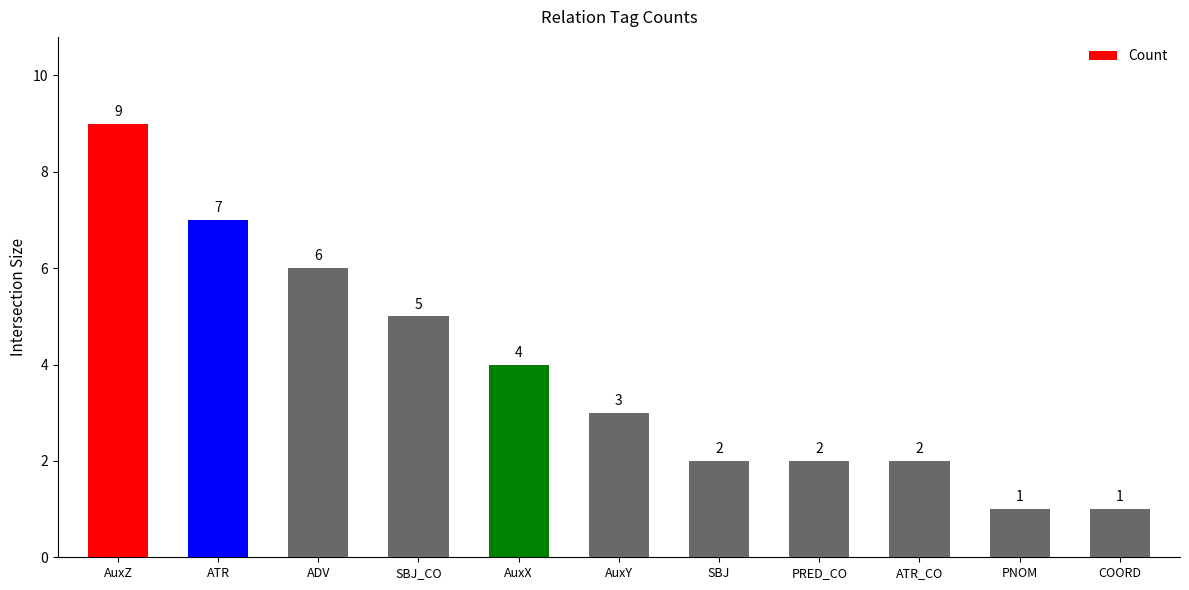

What is the difference between the values at AuxX and ATR_CO?

2